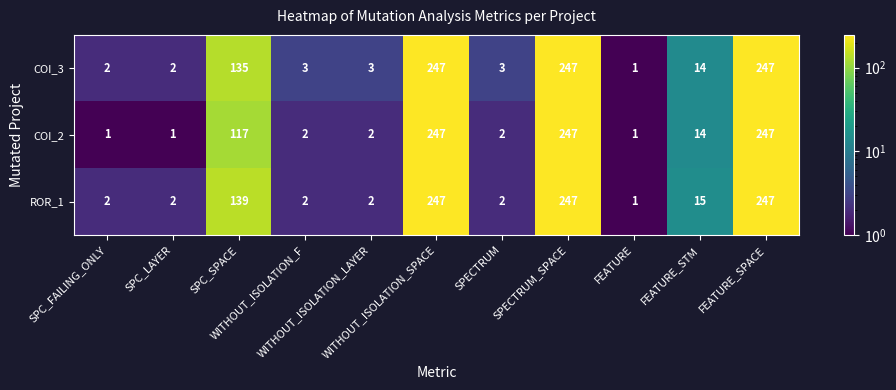

What is the difference between the maximum and minimum values in the ROR_1 series?

246